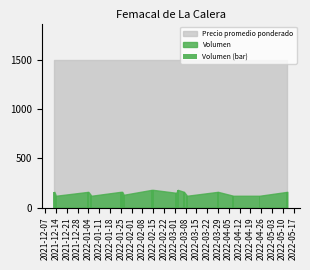

How many data points does each series have?

17